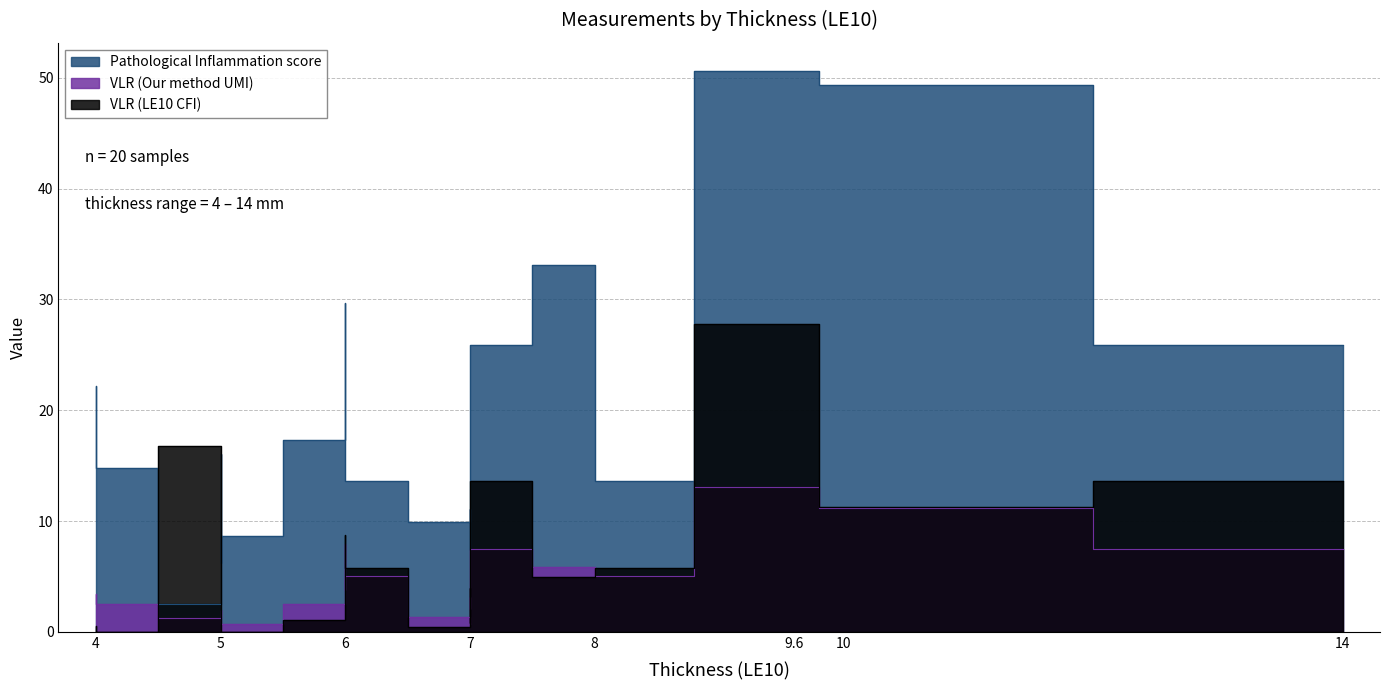

At how many categories does at least one series exceed 17?

10